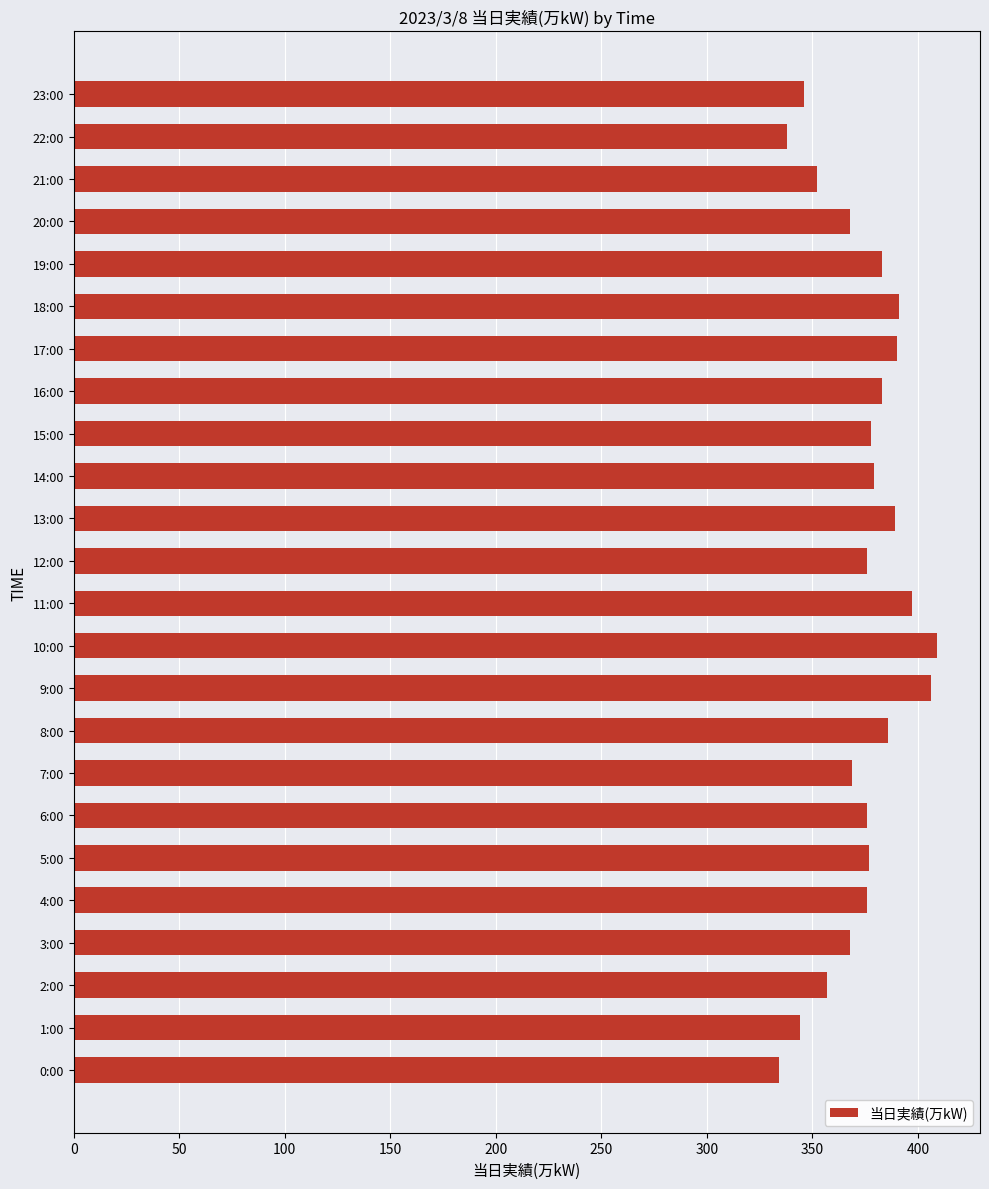

What is the greatest value displayed?

409